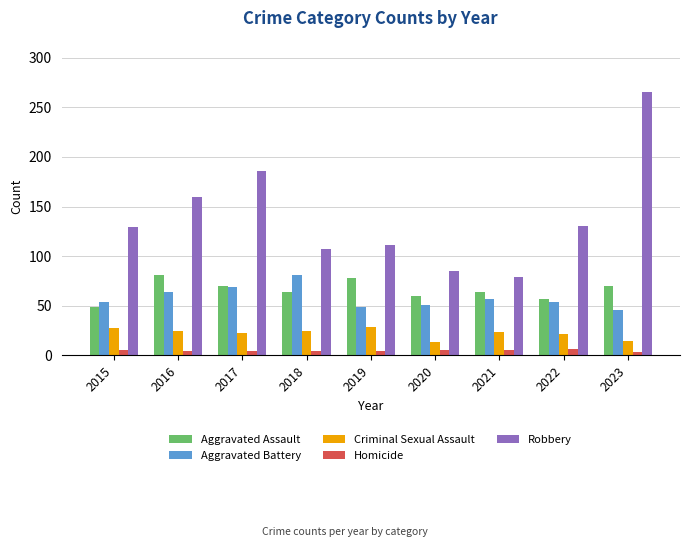

Is it true that Criminal Sexual Assault equals 24 at 2018?

True